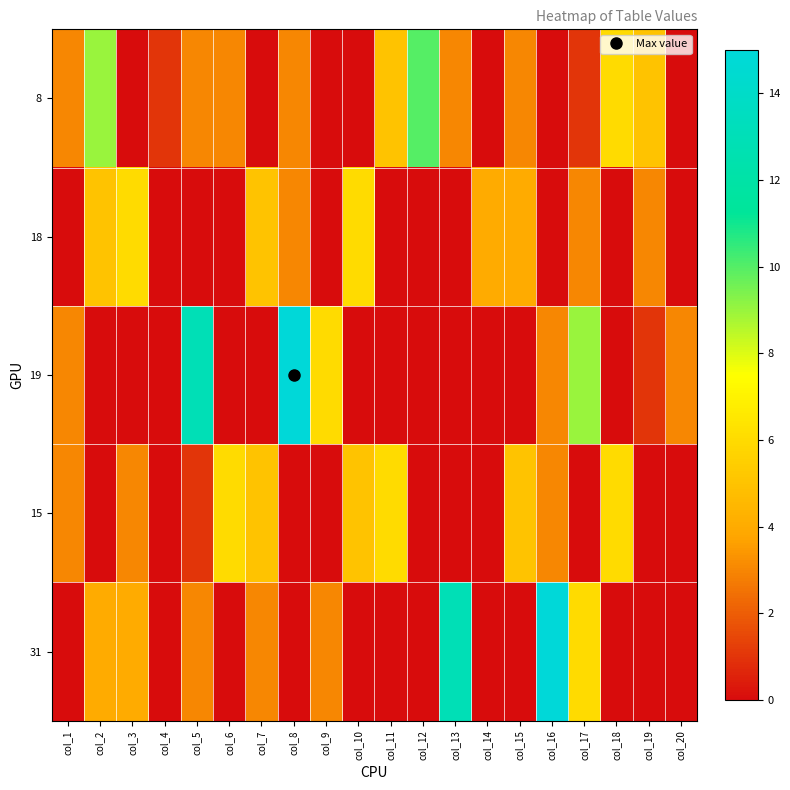

At how many categories does at least one series exceed 9?

5